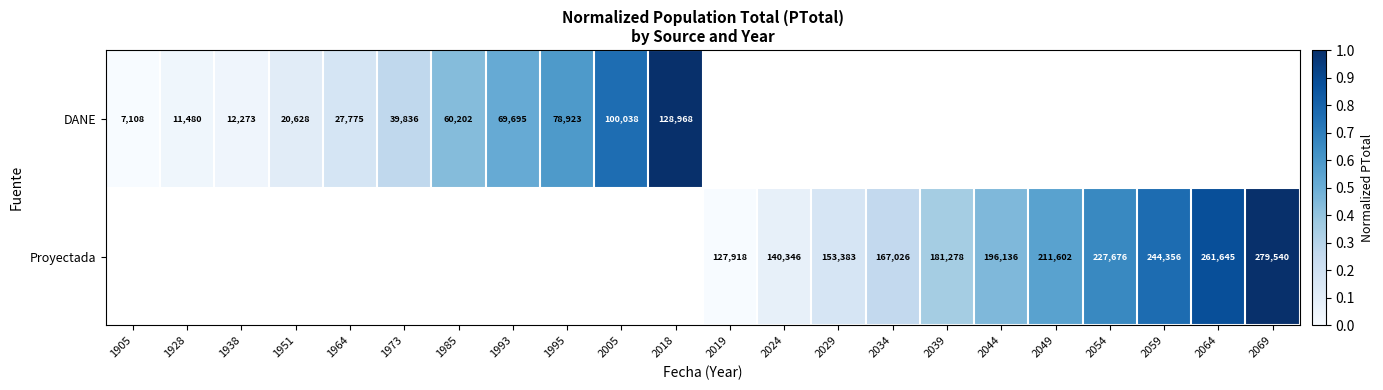

Which label corresponds to the largest value in the chart?

2018